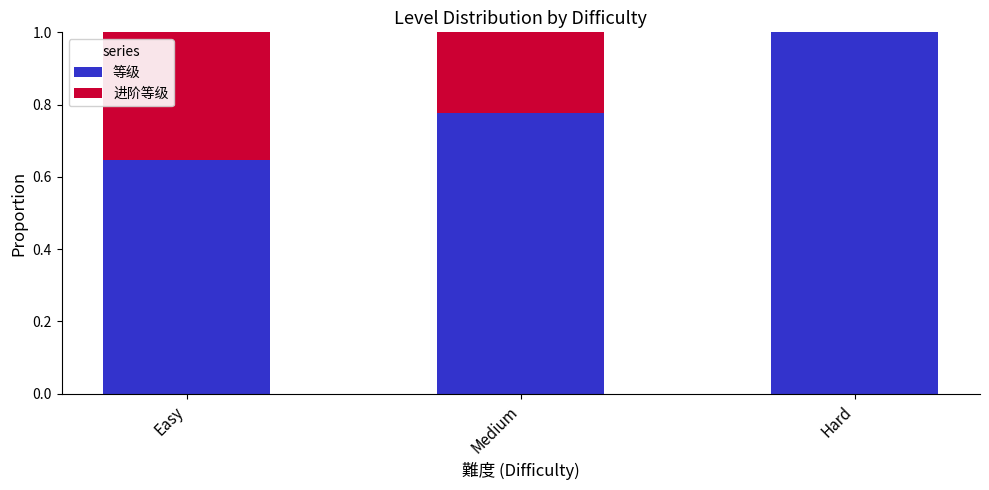

What is the total value across all series at Hard?

1.0